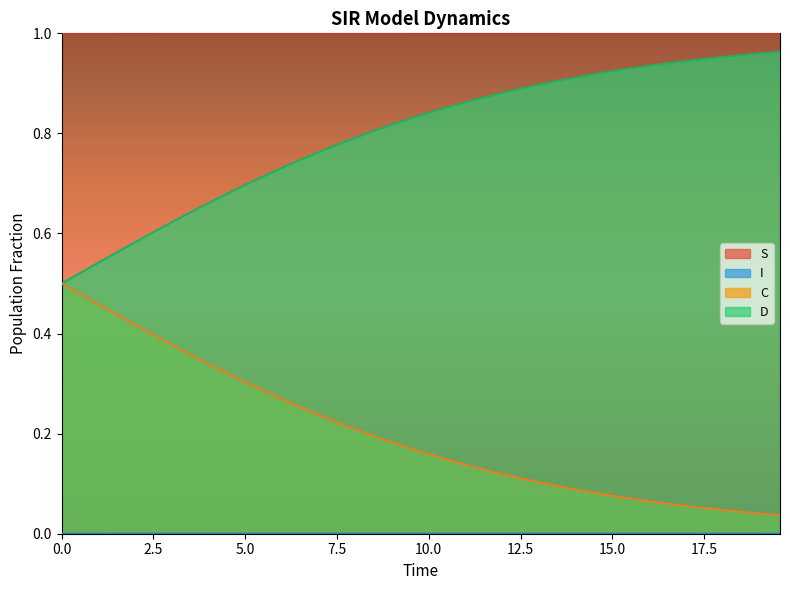

Reading left to right, extract all data points from this chart.

S: 1.0	1.0	1.0	1.0	1.0	1.0	1.0	1.0	1.0	1.0	1.0	1.0	1.0	1.0	1.0	1.0	1.0	1.0	1.0	1.0	1.0	1.0	1.0	1.0	1.0	1.0	1.0	1.0	1.0	1.0	1.0	1.0	1.0	1.0	1.0	1.0	1.0	1.0	1.0	1.0
I: 0.0	0.0	0.0	0.0	0.0	0.0	0.0	0.0	0.0	0.0	0.0	0.0	0.0	0.0	0.0	0.0	0.0	0.0	0.0	0.0	0.0	0.0	0.0	0.0	0.0	0.0	0.0	0.0	0.0	0.0	0.0	0.0	0.0	0.0	0.0	0.0	0.0	0.0	0.0	0.0
C: 0.5	0.5	0.5	0.4	0.4	0.4	0.4	0.4	0.3	0.3	0.3	0.3	0.3	0.3	0.2	0.2	0.2	0.2	0.2	0.2	0.2	0.1	0.1	0.1	0.1	0.1	0.1	0.1	0.1	0.1	0.1	0.1	0.1	0.1	0.1	0.1	0.0	0.0	0.0	0.0
D: 0.5	0.5	0.5	0.6	0.6	0.6	0.6	0.6	0.7	0.7	0.7	0.7	0.7	0.7	0.8	0.8	0.8	0.8	0.8	0.8	0.8	0.9	0.9	0.9	0.9	0.9	0.9	0.9	0.9	0.9	0.9	0.9	0.9	0.9	0.9	0.9	1.0	1.0	1.0	1.0